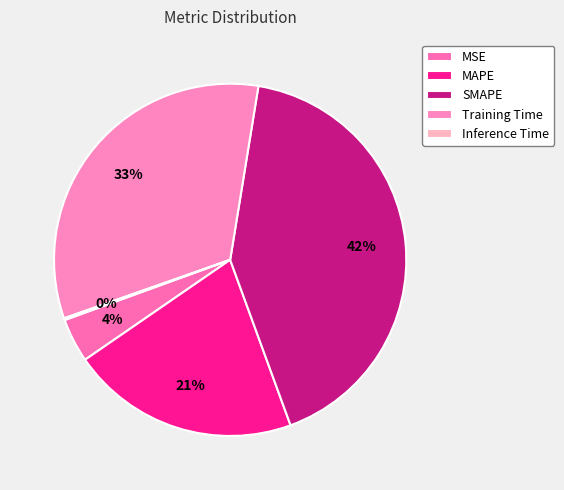

Is there any slice that represents more than half of the pie?

No